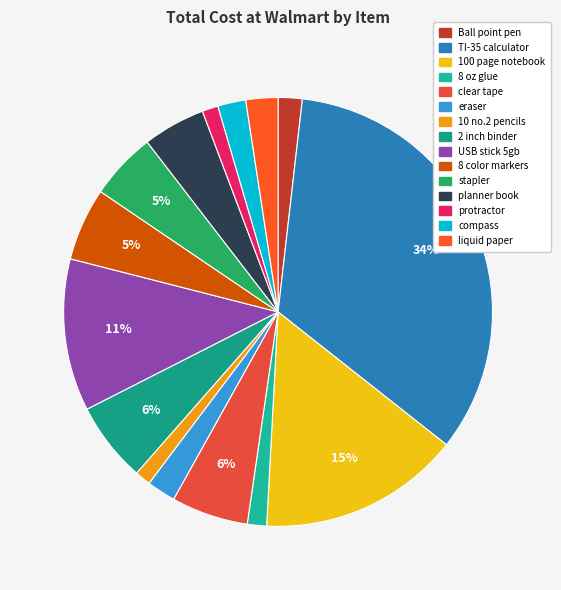

To the nearest percent, what portion does 100 page notebook represent?

15%